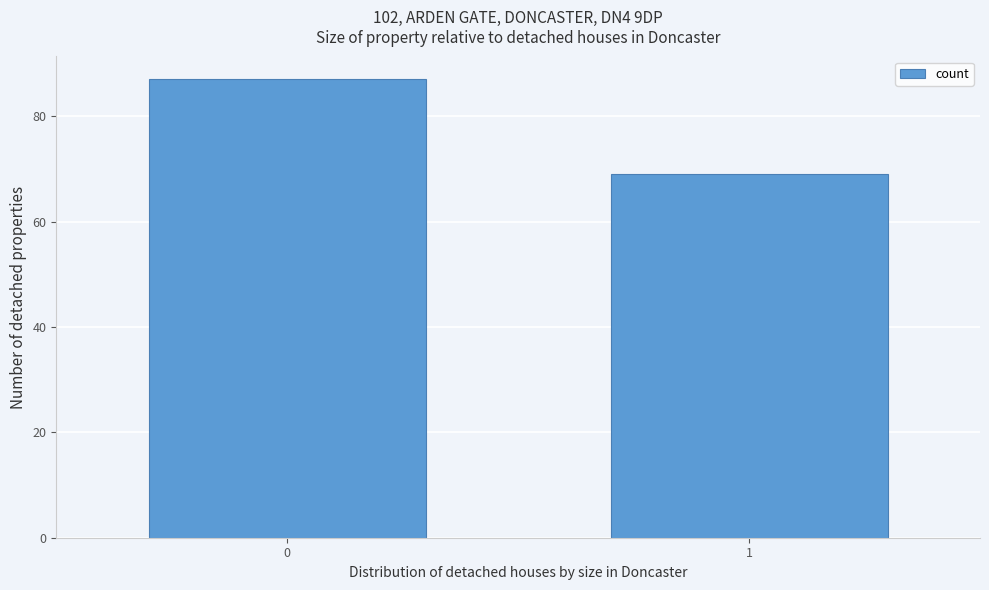

Reading left to right, what are all the values shown in this chart?

0=87	1=69